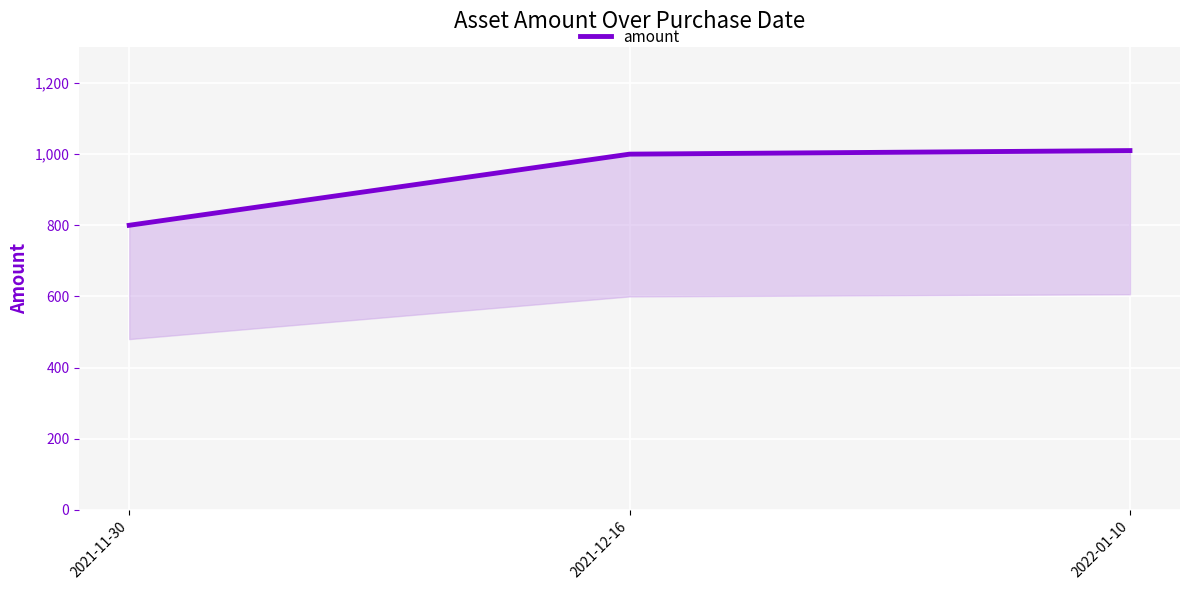

Reading left to right, extract all data points from this chart.

800	1000	1010